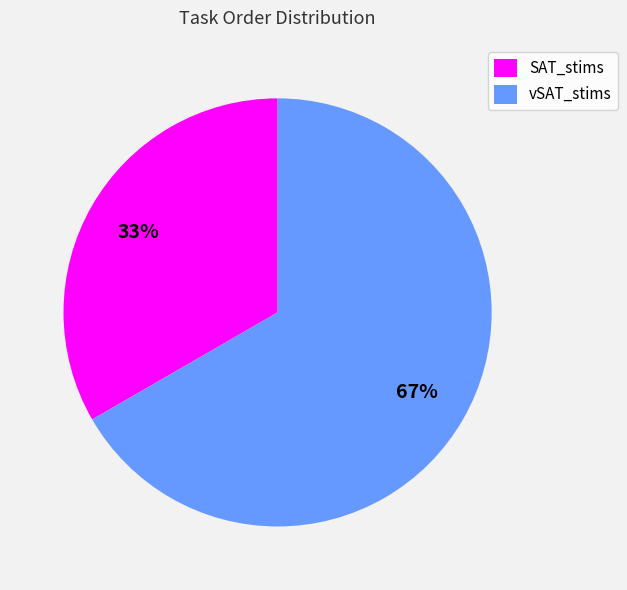

Rank the categories by value from lowest to highest.

SAT_stims, vSAT_stims